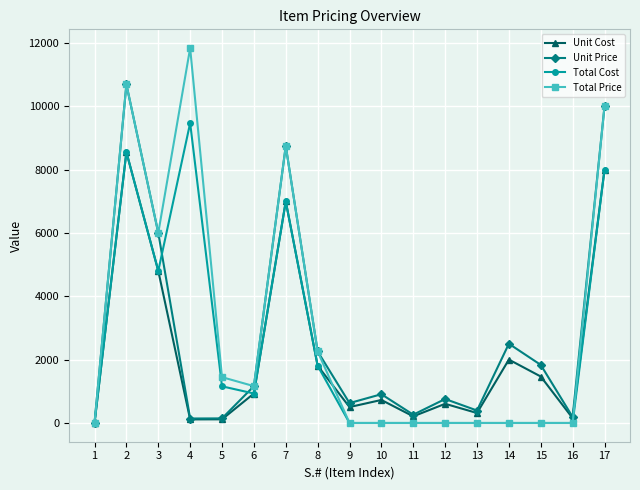

List the series in order of their peak value, lowest first.

Unit Cost, Total Cost, Unit Price, Total Price